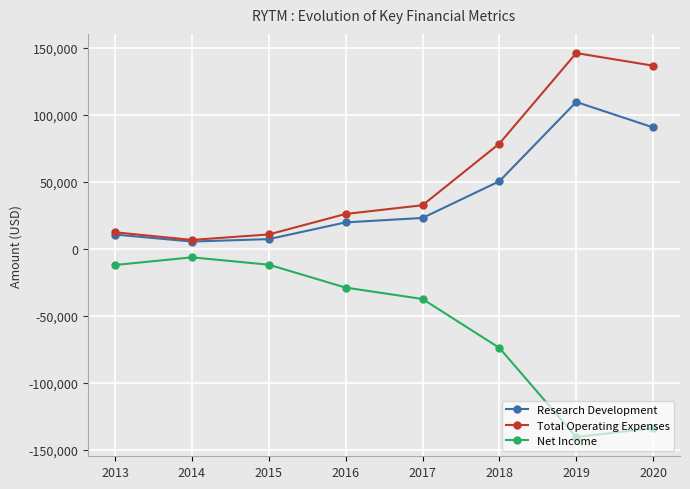

Which category has the lowest value across all series?

2019